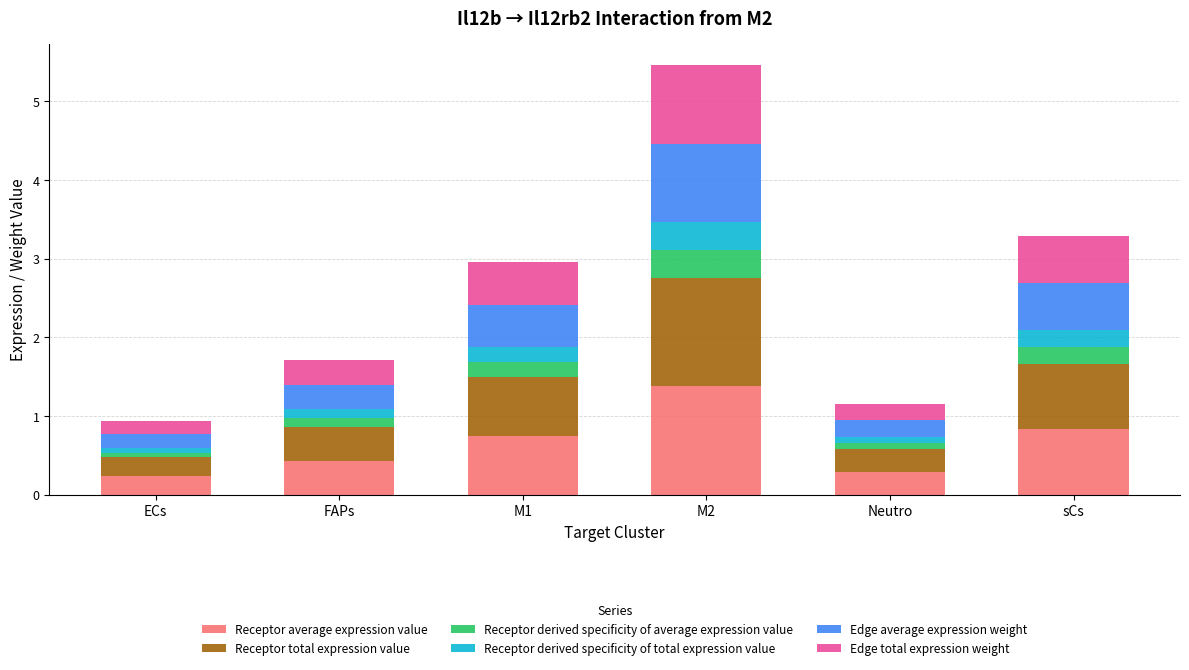

At which category is the sum across all series the highest?

M2